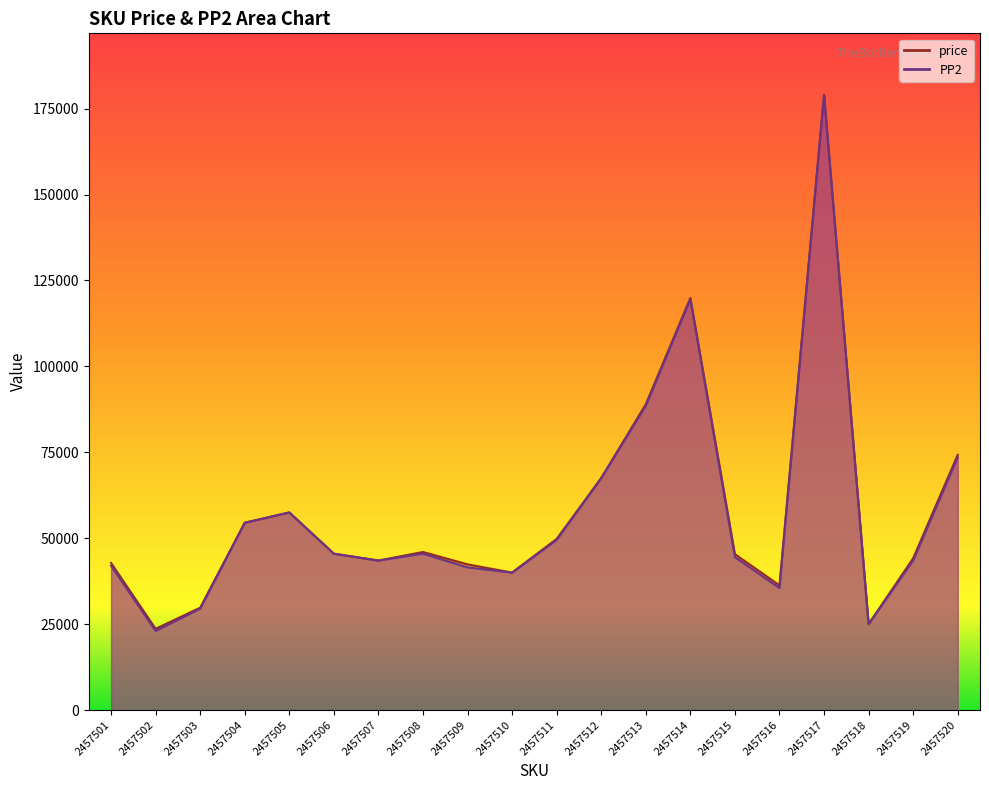

How many lines are shown in the chart?

2